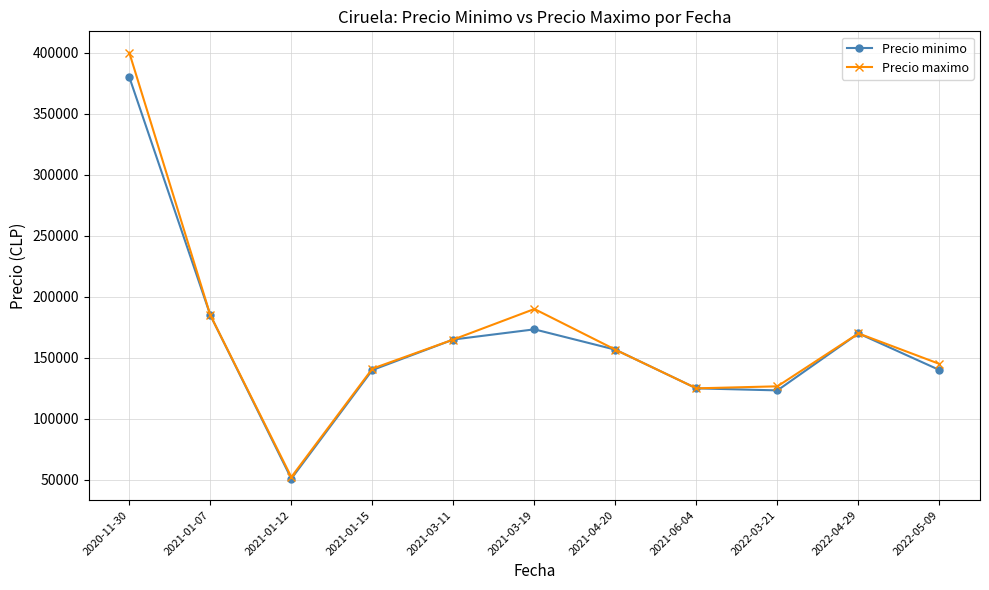

Rank the series by their average value, from lowest to highest.

Precio minimo, Precio maximo